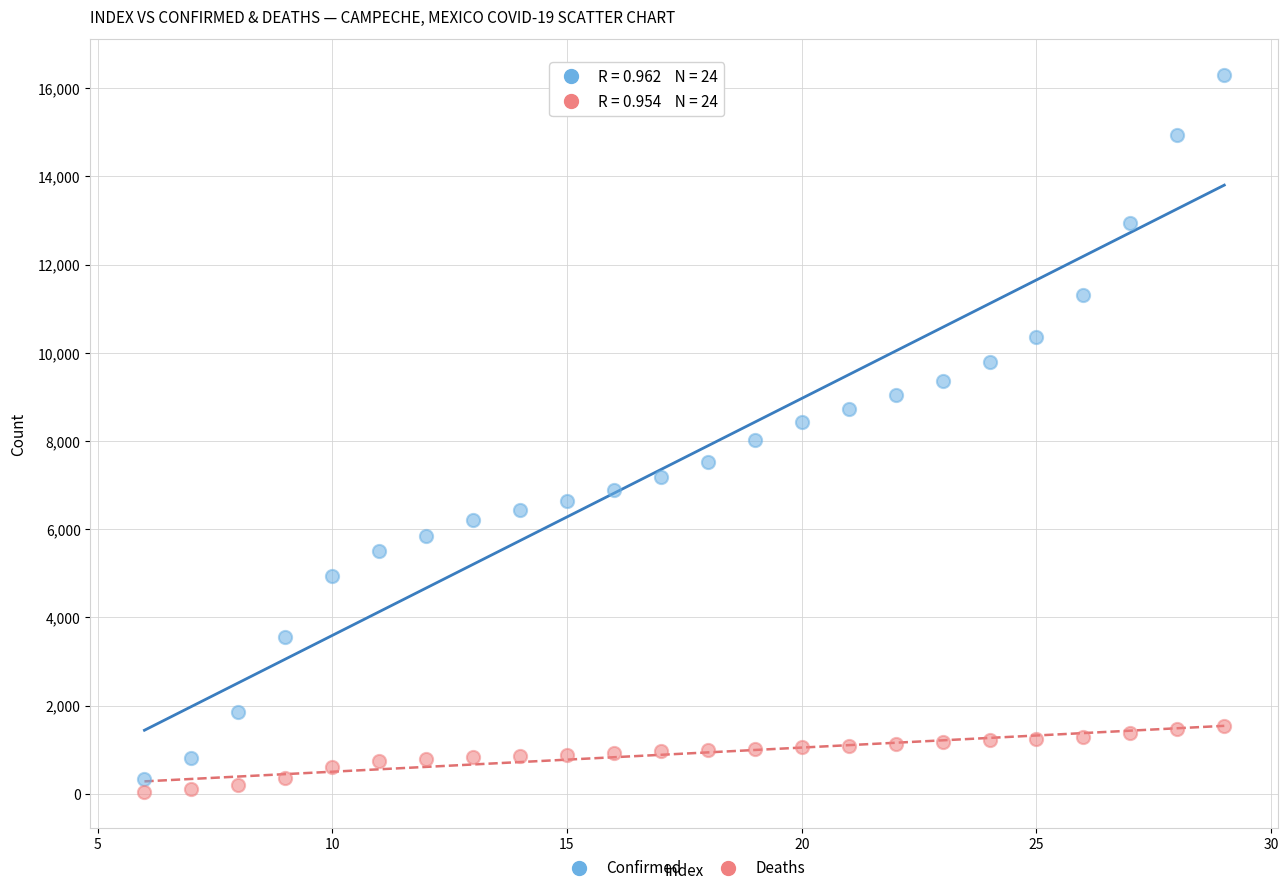

Which series reaches the maximum Y coordinate?

Confirmed